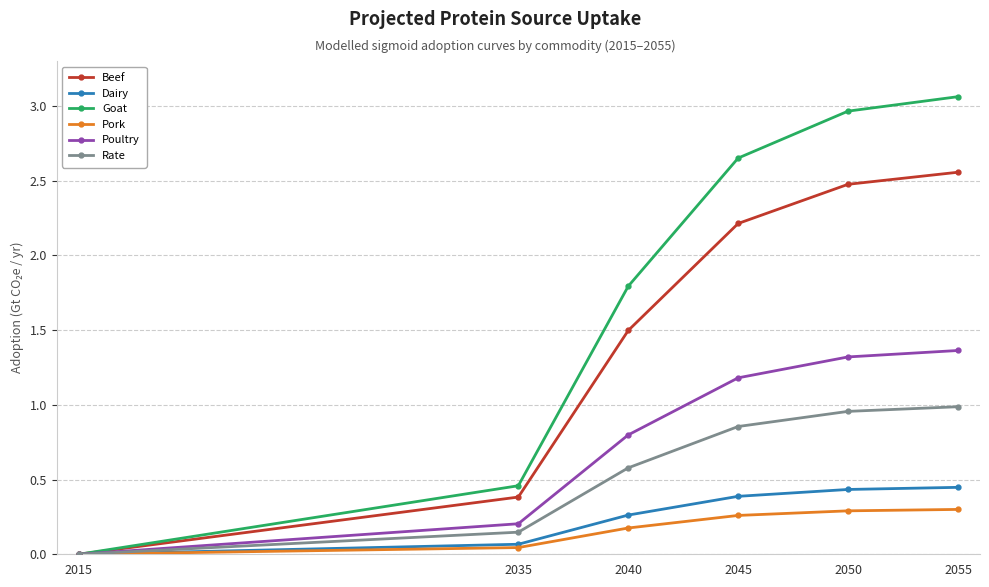

True or false: Goat has a value of 5.4 at 2055.

False